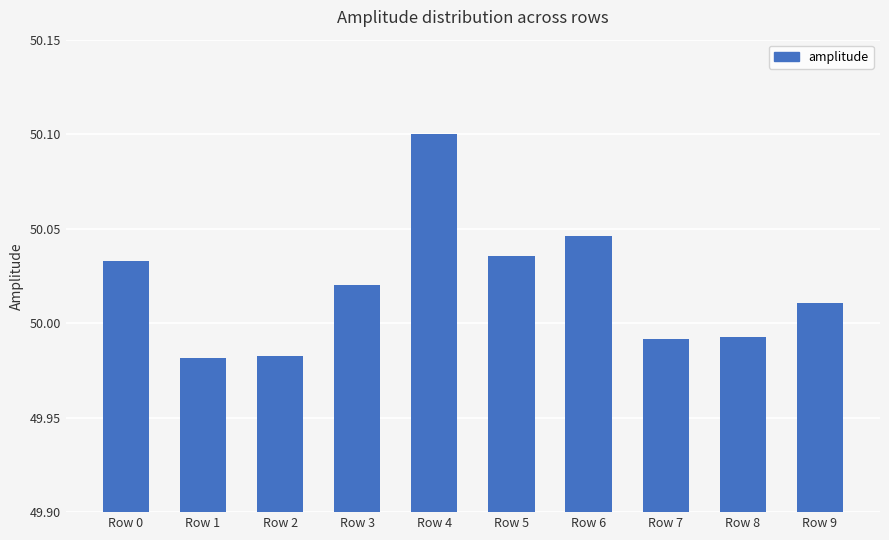

The value at Row 4 is 31.7. True or false?

False